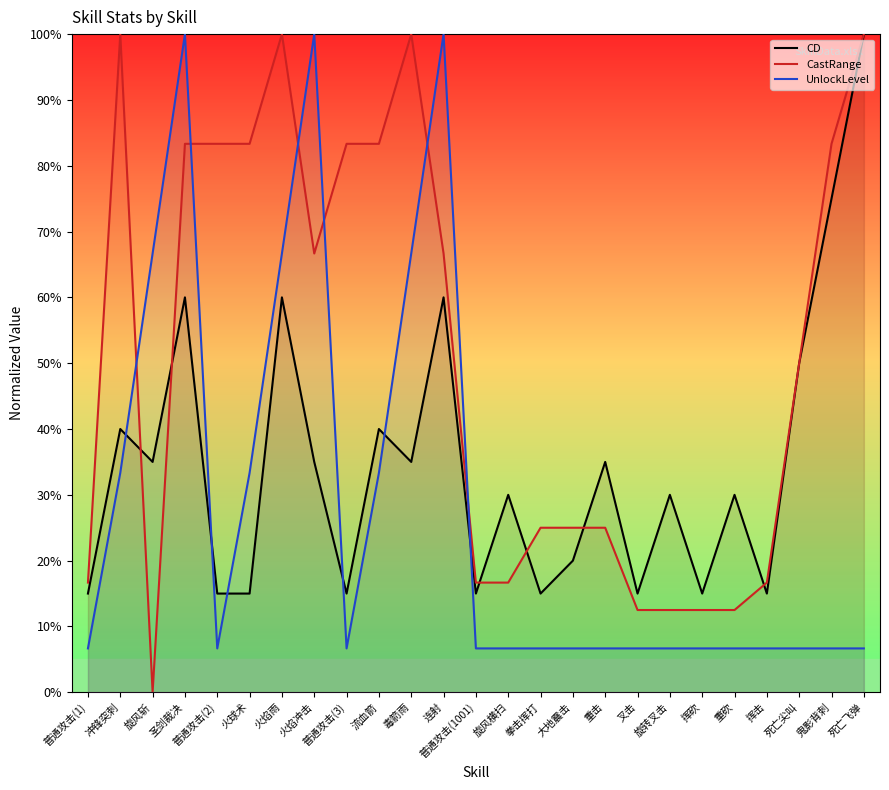

At 死亡飞弹, list the series in order from smallest to largest.

UnlockLevel, CD, CastRange